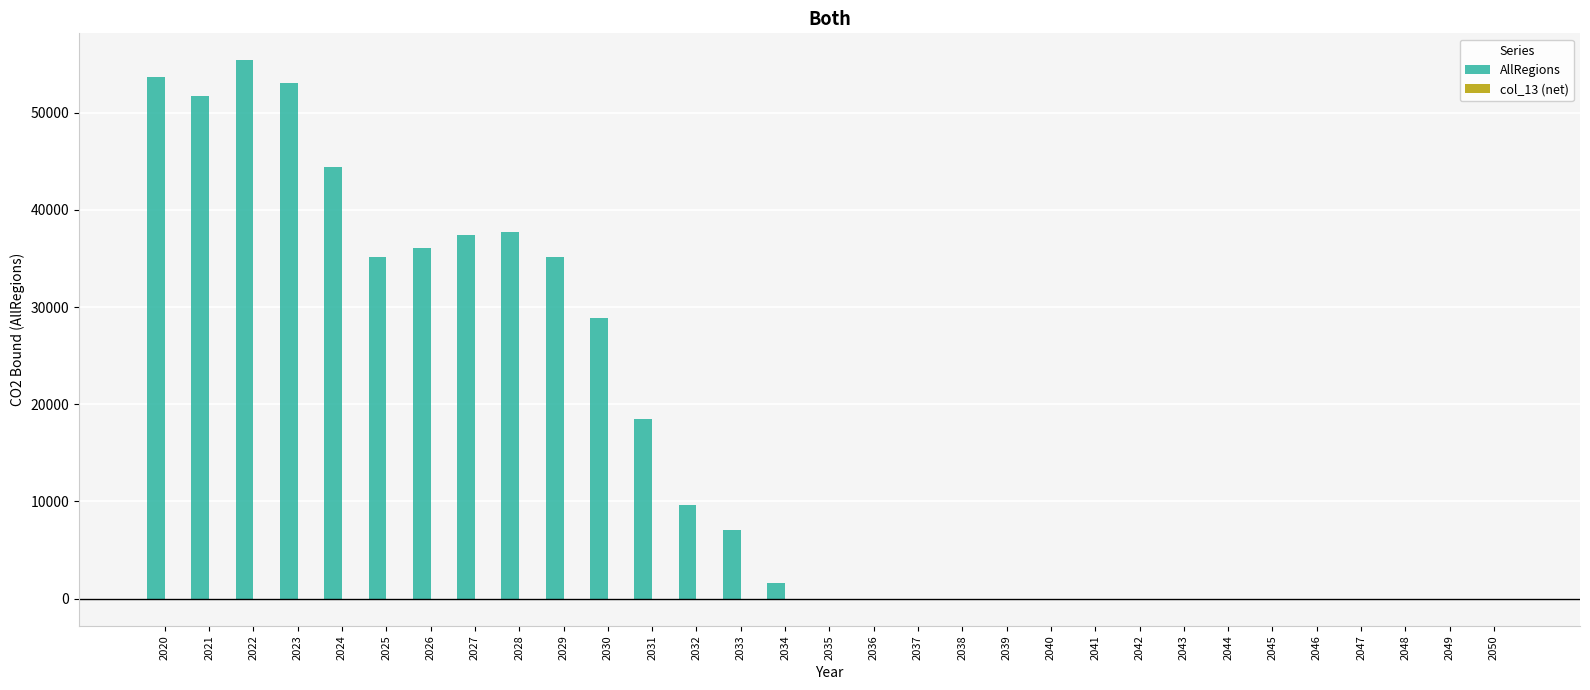

What value does the AllRegions series have at 2032?

9599.4